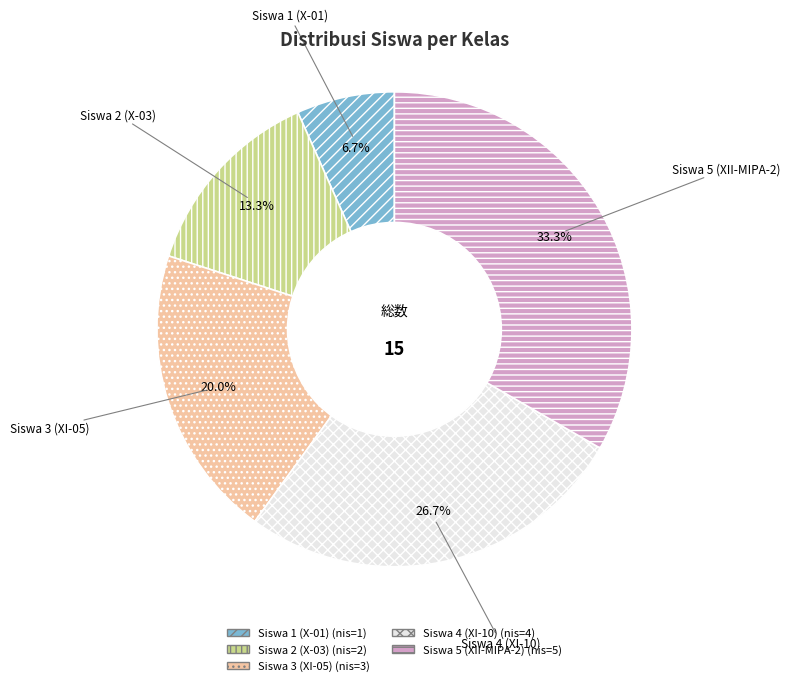

How many slices are in this pie chart?

5